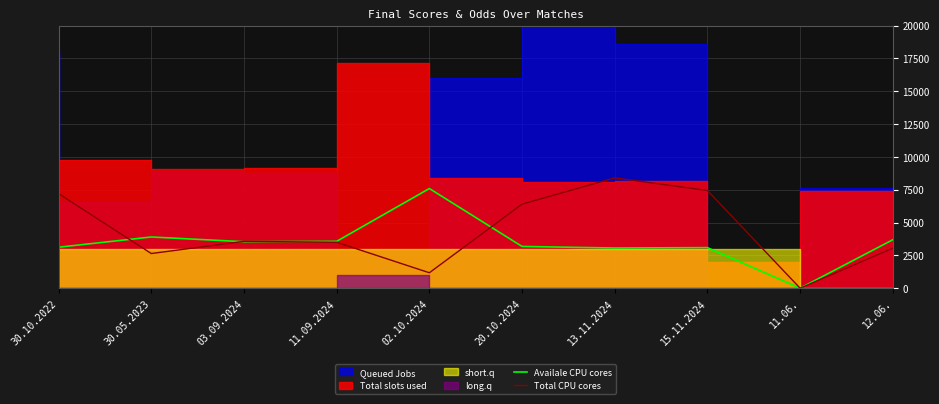

Reading right to left, extract all data points from this chart.

Availale CPU cores: 3690.0	0.0	3090.0	3060.0	3180.0	7590.0	3570.0	3540.0	3900.0	3120.0
Total CPU cores: 3048.0	0.0	7440.0	8400.0	6400.0	1176.0	3496.0	3568.0	2640.0	7200.0